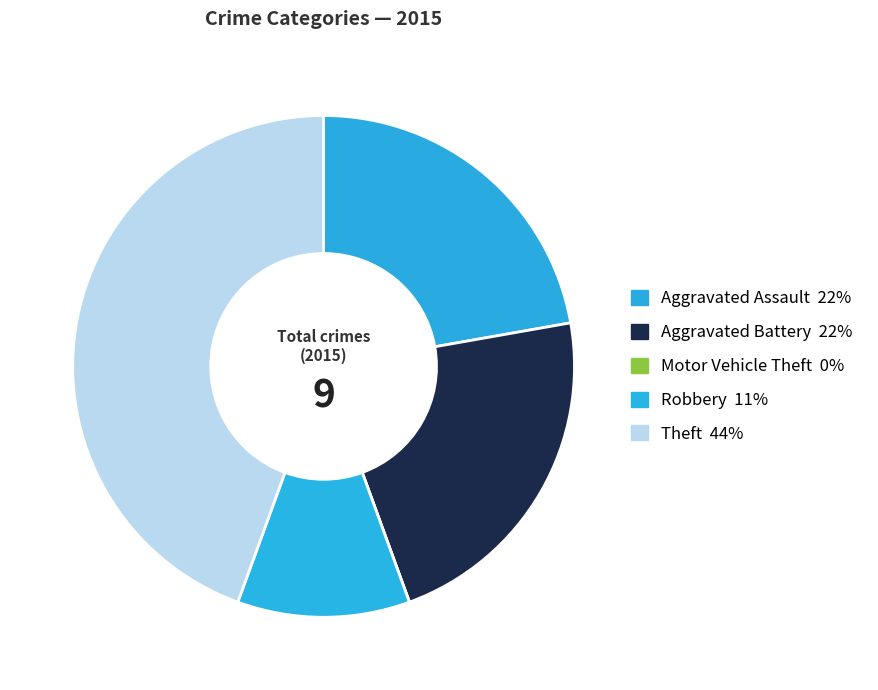

Is Aggravated Battery the majority of the pie?

No